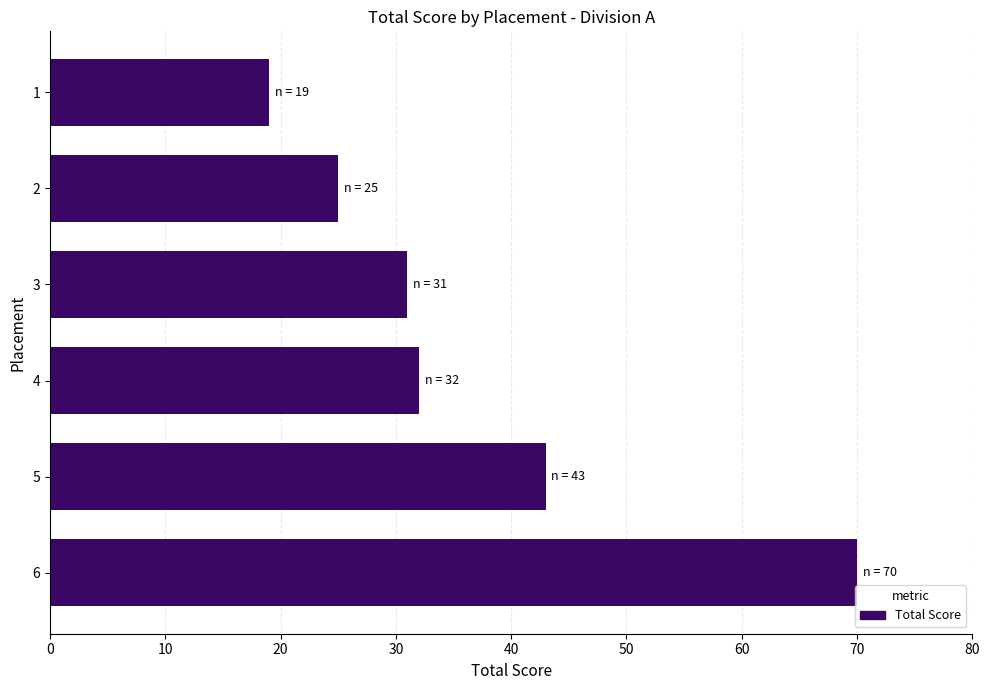

How many values are between 25 and 43?

4